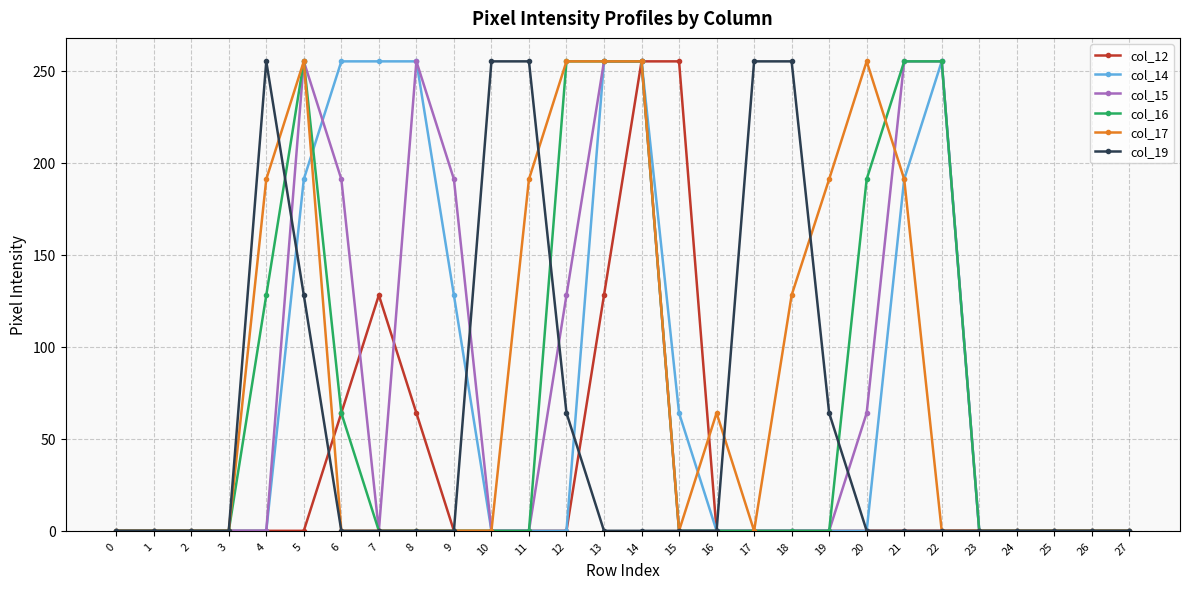

Reading left to right, extract all data points from this chart.

col_12: 0	0	0	0	0	0	64	128	64	0	0	0	0	128	255	255	0	0	0	0	0	0	0	0	0	0	0	0
col_14: 0	0	0	0	0	191	255	255	255	128	0	0	0	255	255	64	0	0	0	0	0	191	255	0	0	0	0	0
col_15: 0	0	0	0	0	255	191	0	255	191	0	0	128	255	255	0	0	0	0	0	64	255	255	0	0	0	0	0
col_16: 0	0	0	0	128	255	64	0	0	0	0	0	255	255	255	0	0	0	0	0	191	255	255	0	0	0	0	0
col_17: 0	0	0	0	191	255	0	0	0	0	0	191	255	255	255	0	64	0	128	191	255	191	0	0	0	0	0	0
col_19: 0	0	0	0	255	128	0	0	0	0	255	255	64	0	0	0	0	255	255	64	0	0	0	0	0	0	0	0